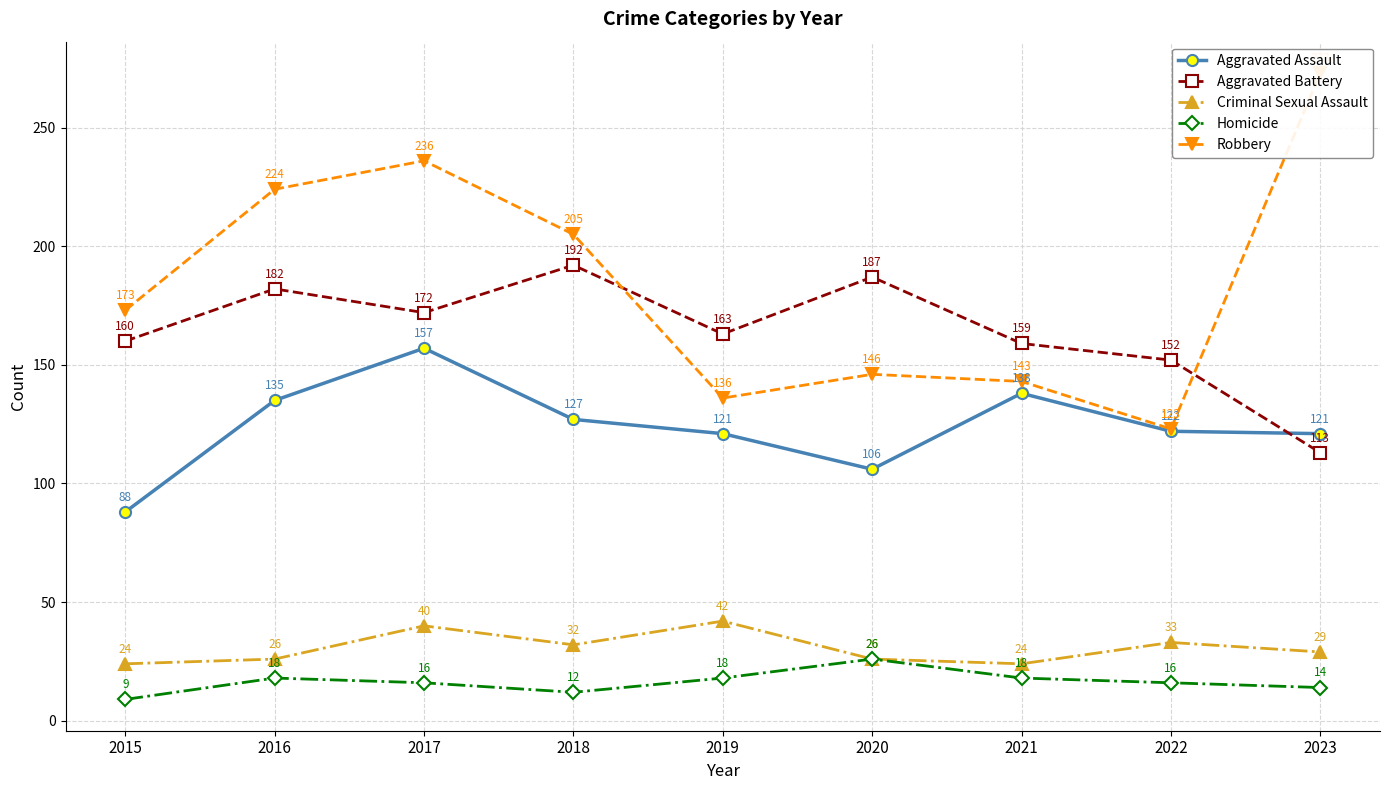

Is the value of Aggravated Assault at 2016 greater than the value of Homicide at 2022?

Yes